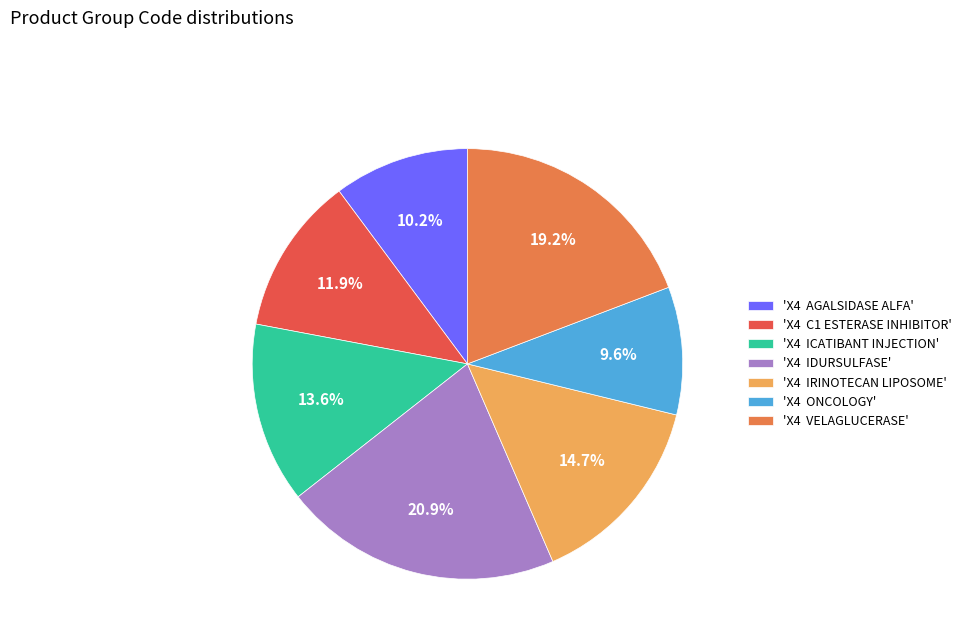

Does 'X4 IDURSULFASE' represent more than half of the total?

No